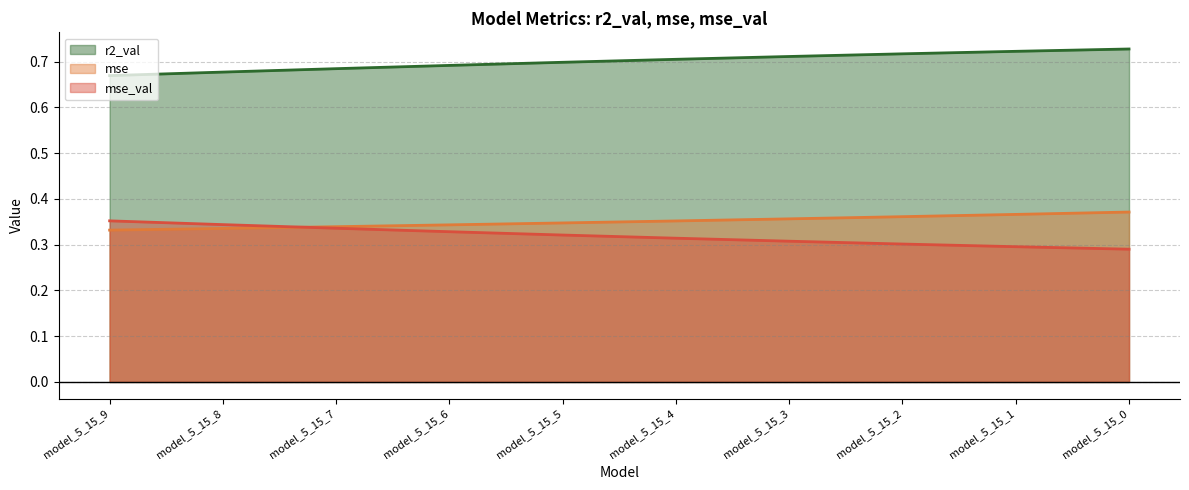

Where is mse_val nearest to the value 0?

model_5_15_0